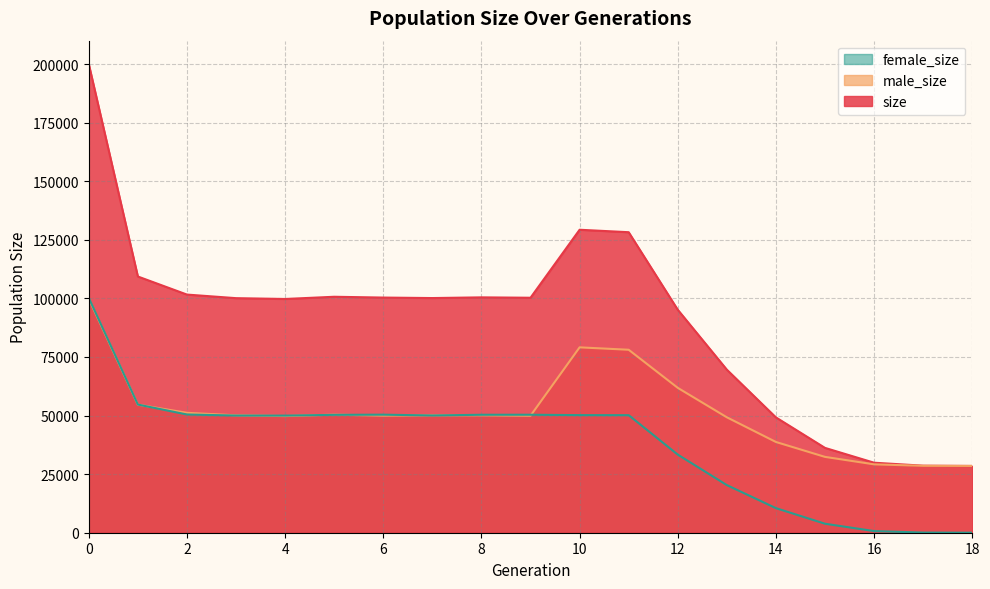

How many lines are shown in the chart?

3